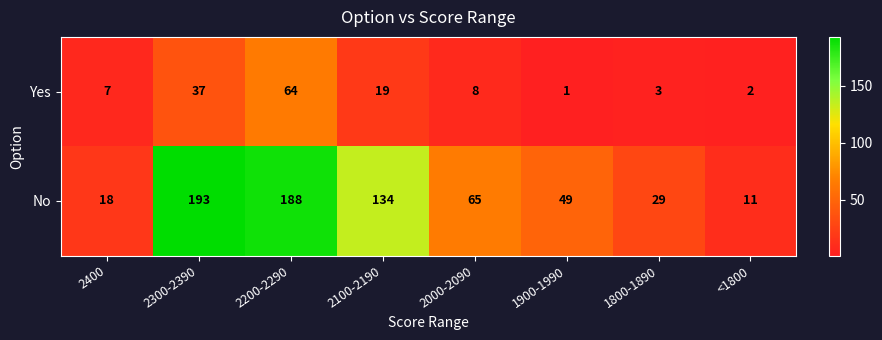

How many data points in No are less than 65?

4